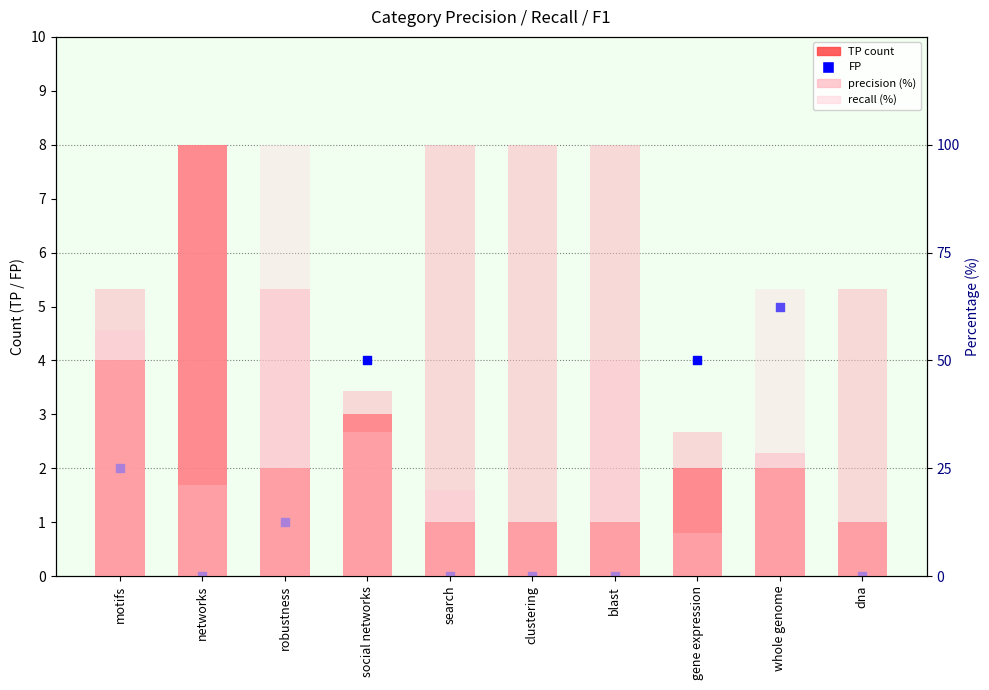

At which category is the sum across all series the highest?

robustness